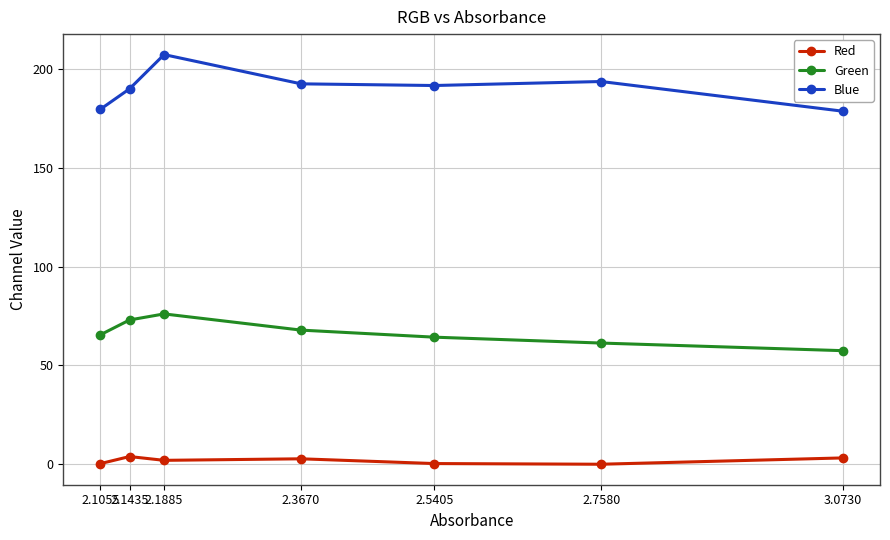

What is the value of the Blue point at the 3rd from the left?

207.1